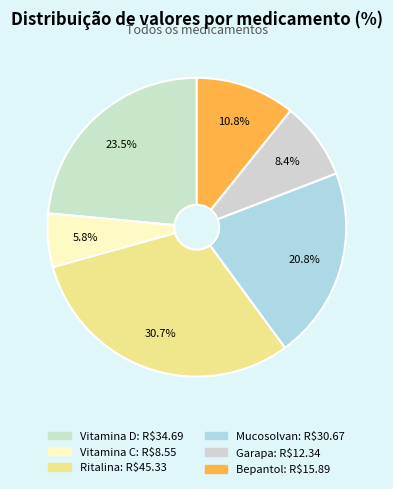

Does Mucosolvan represent more than half of the total?

No